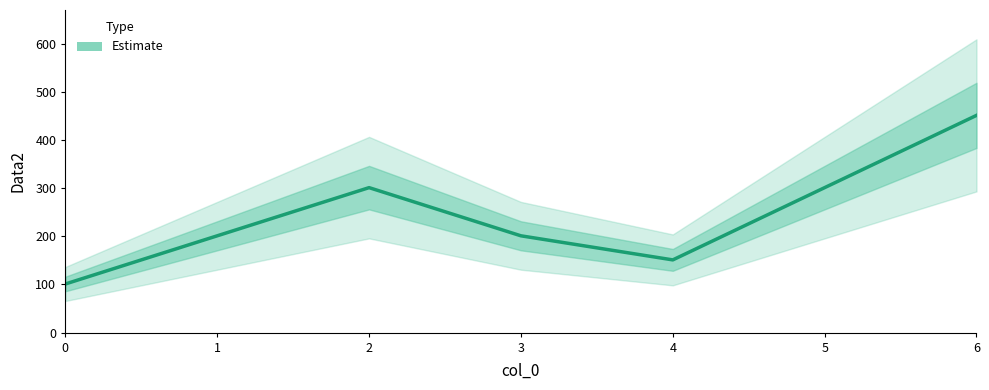

True or false: the data shows 151 at 4.

True